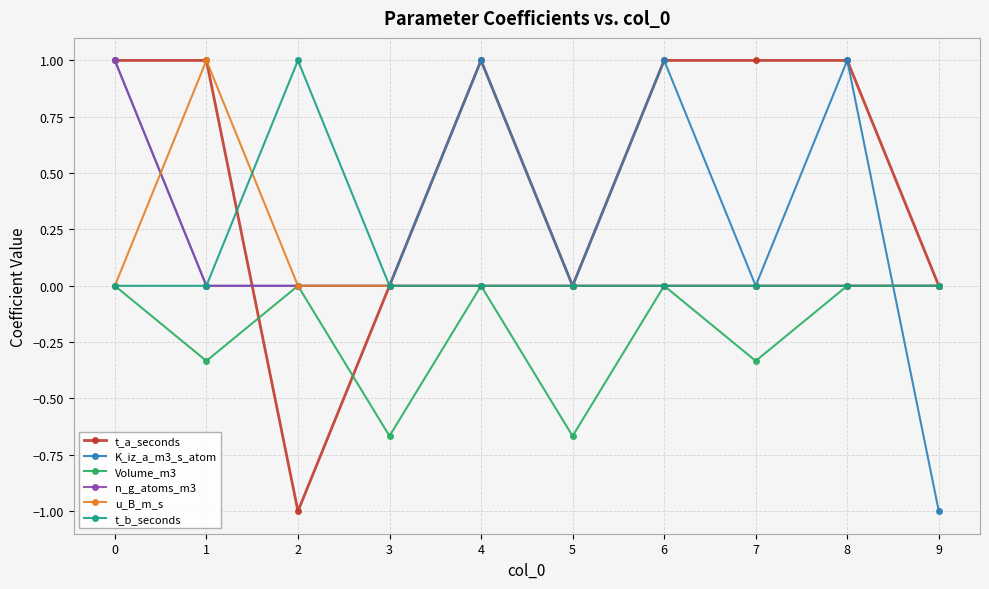

Which series has the largest total across all categories?

t_a_seconds